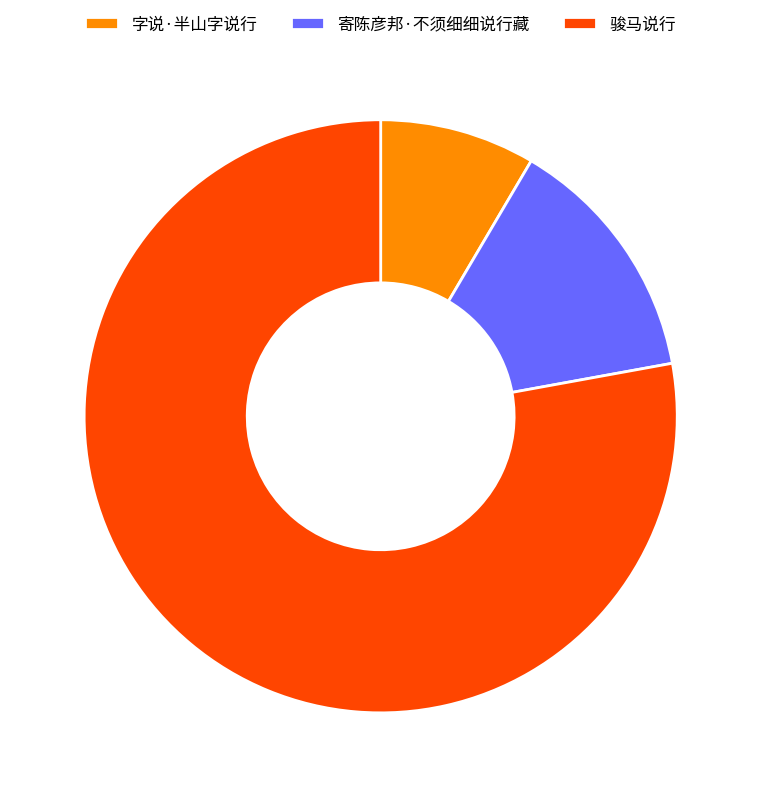

Is the sum of 字说·半山字说行 and 寄陈彦邦·不须细细说行藏 greater than half?

No